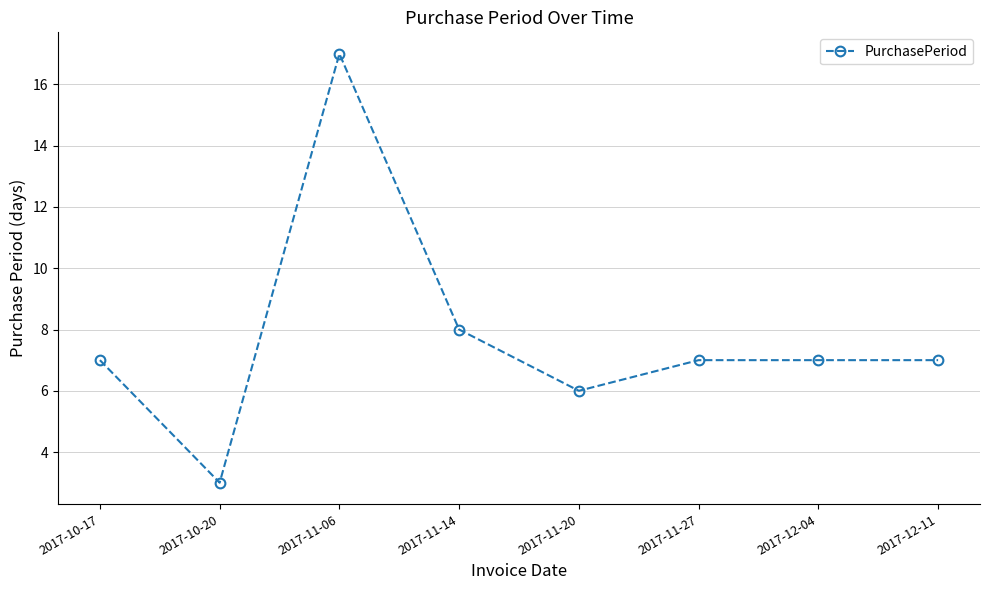

What is the greatest value displayed?

17